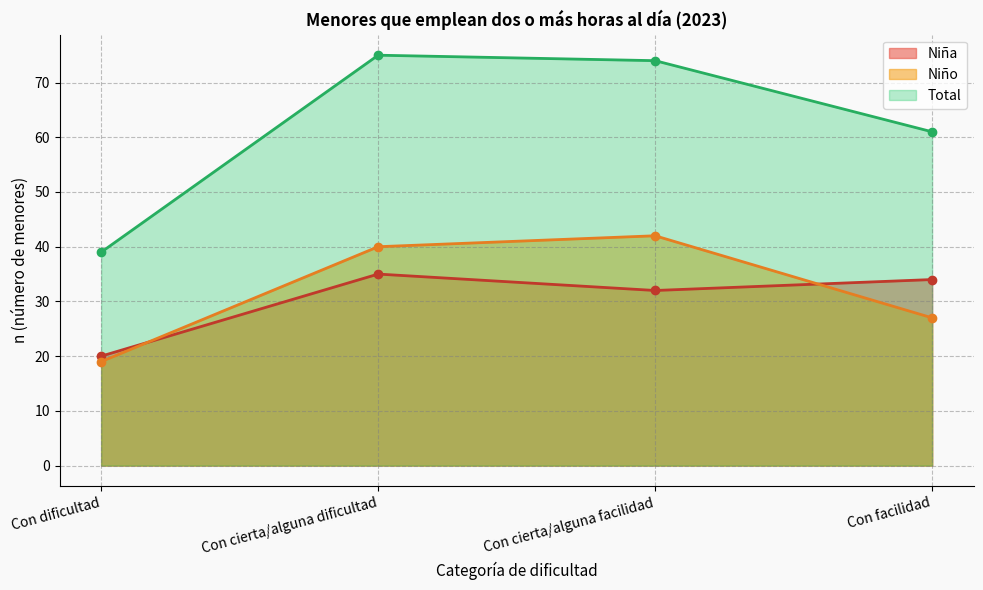

What is the sum of all Total values?

249